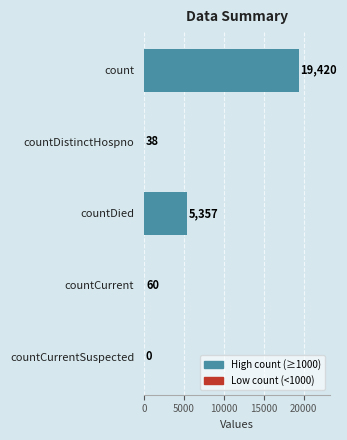

Where is the data nearest to the value 9710?

countDied